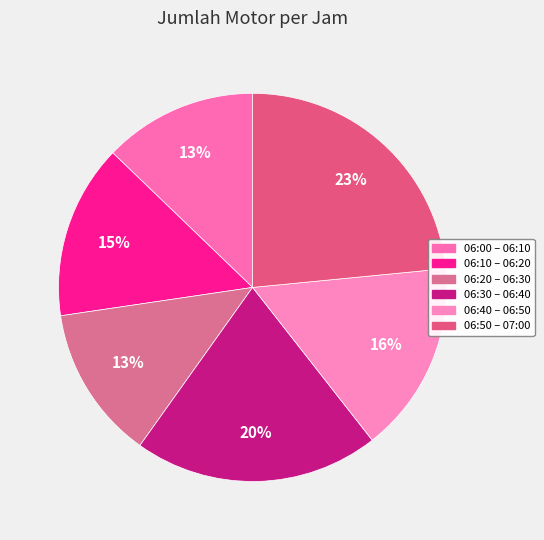

What is the largest slice in the pie chart?

06:50 – 07:00